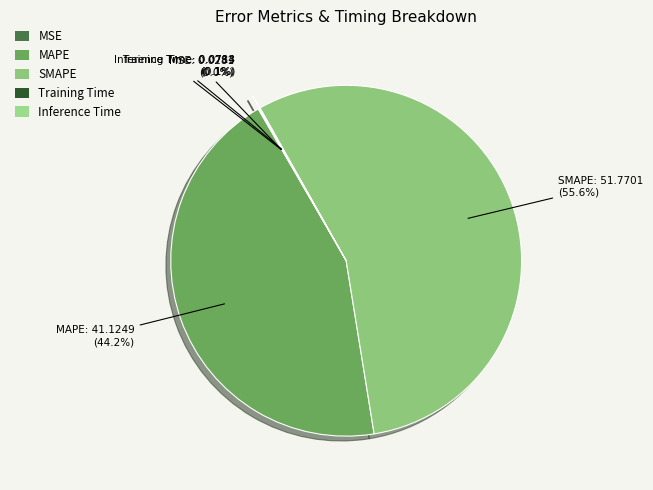

To the nearest percent, what portion does MAPE represent?

44%